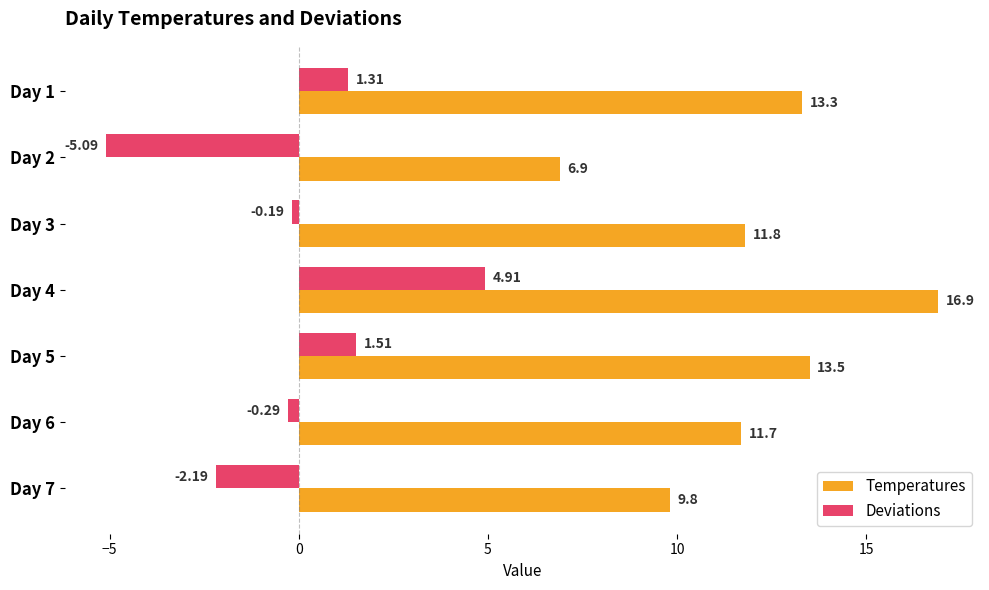

What is the difference between the second highest and minimum values in the Temperatures series?

6.6